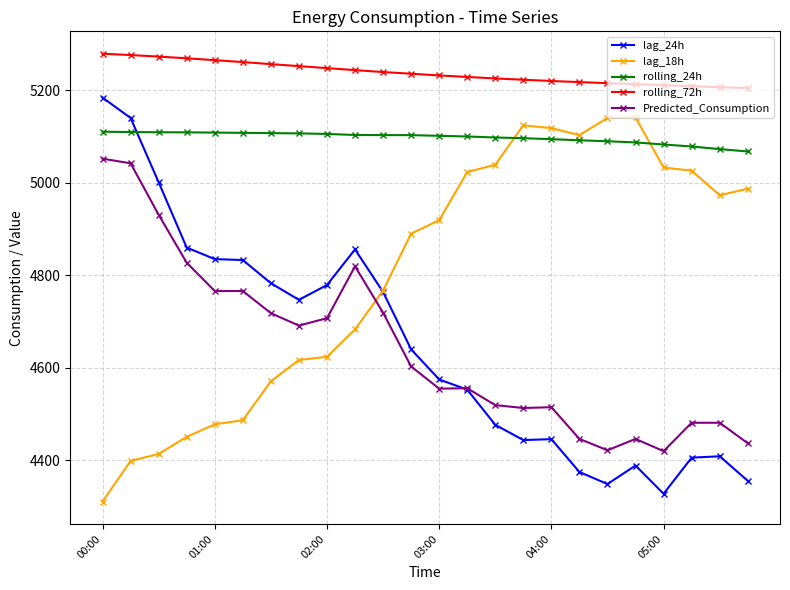

True or false: rolling_72h and lag_24h cross at least once.

False